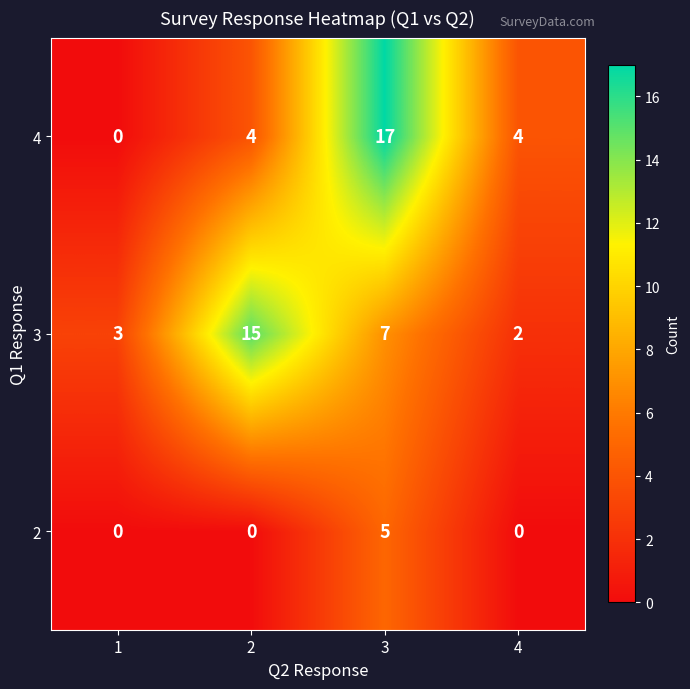

Reading left to right, list all the values displayed in this chart.

4: 1=0	2=4	3=17	4=4
3: 1=3	2=15	3=7	4=2
2: 1=0	2=0	3=5	4=0